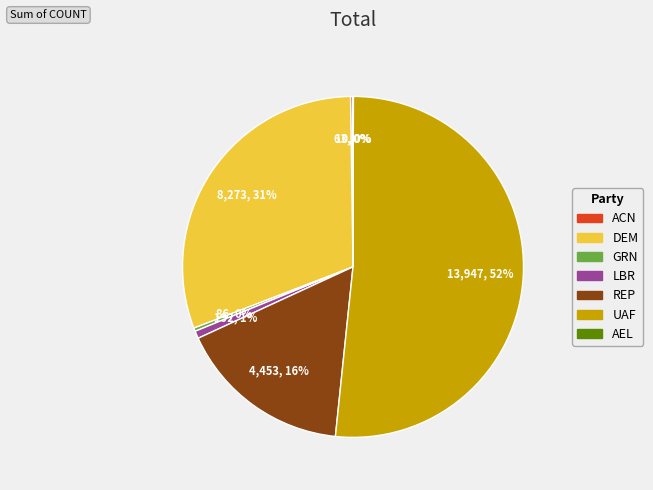

Does any single category account for the majority?

Yes